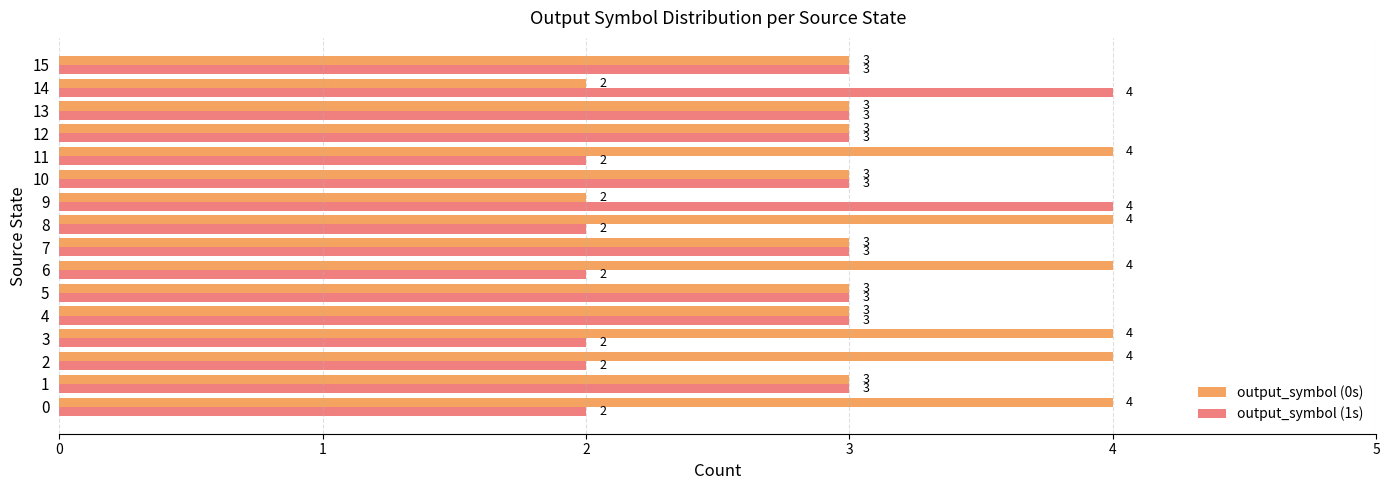

Rank the series by their average value, from lowest to highest.

output_symbol (1s), output_symbol (0s)